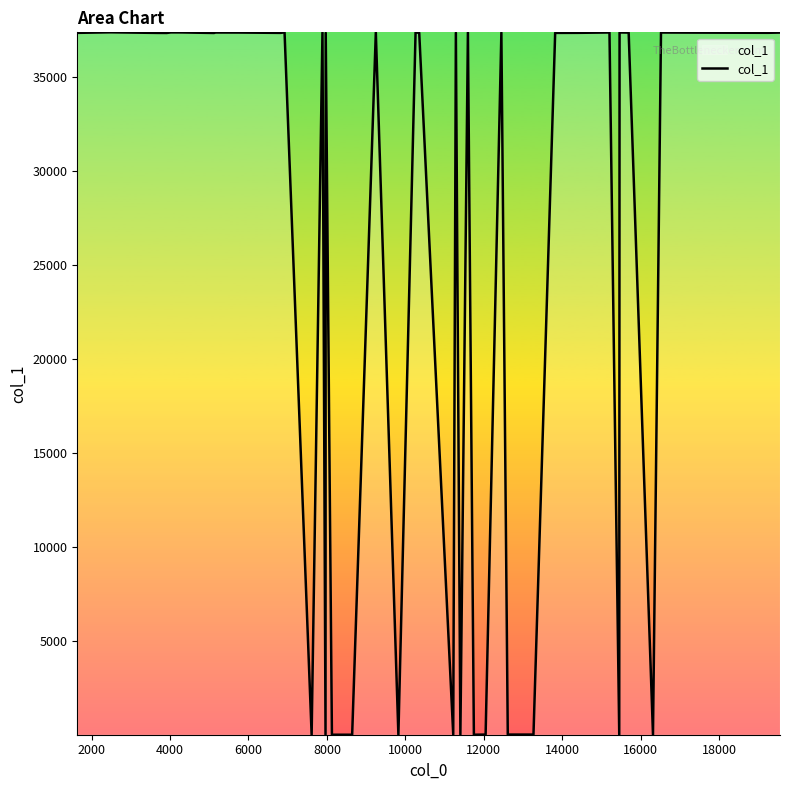

What is the difference between the maximum and minimum values?

37358